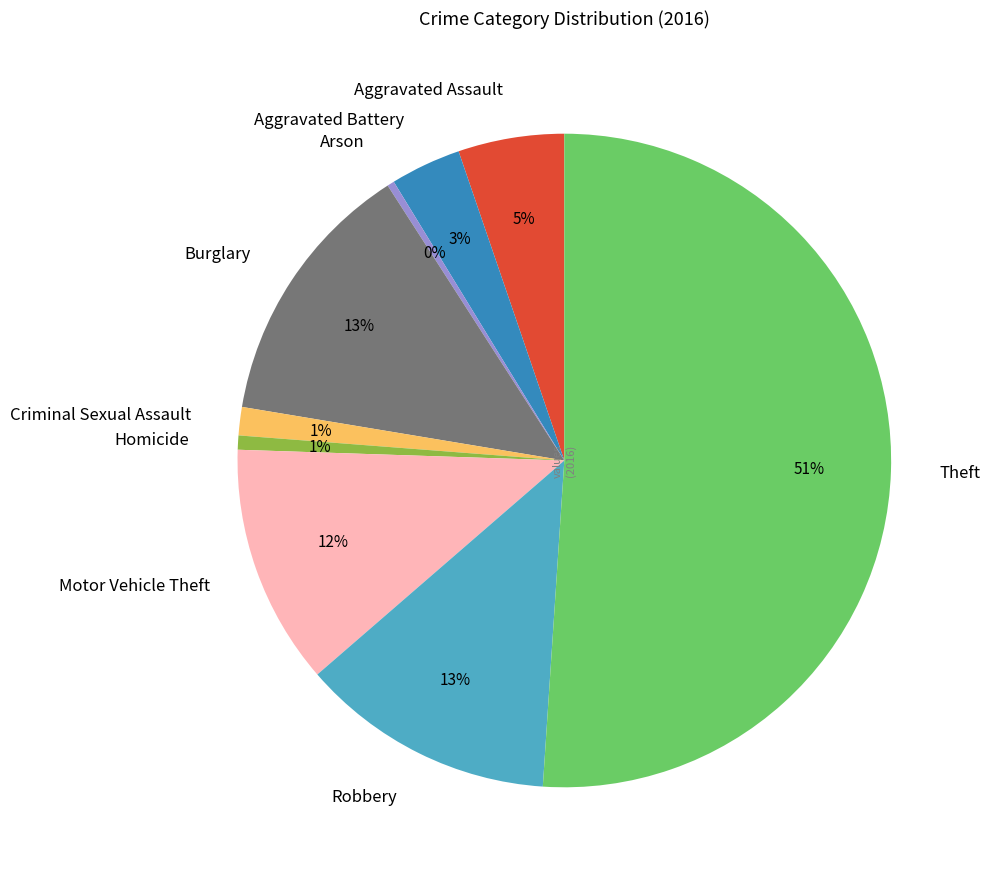

Which slice is the largest?

Theft